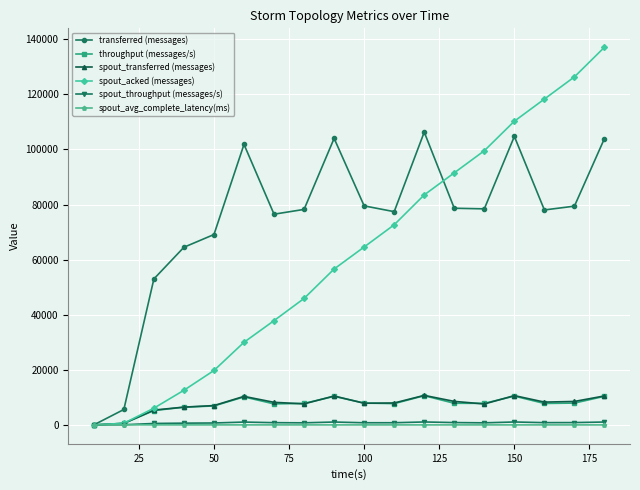

What is the difference between the second highest and second lowest values in the throughput (messages/s) series?

9899.0